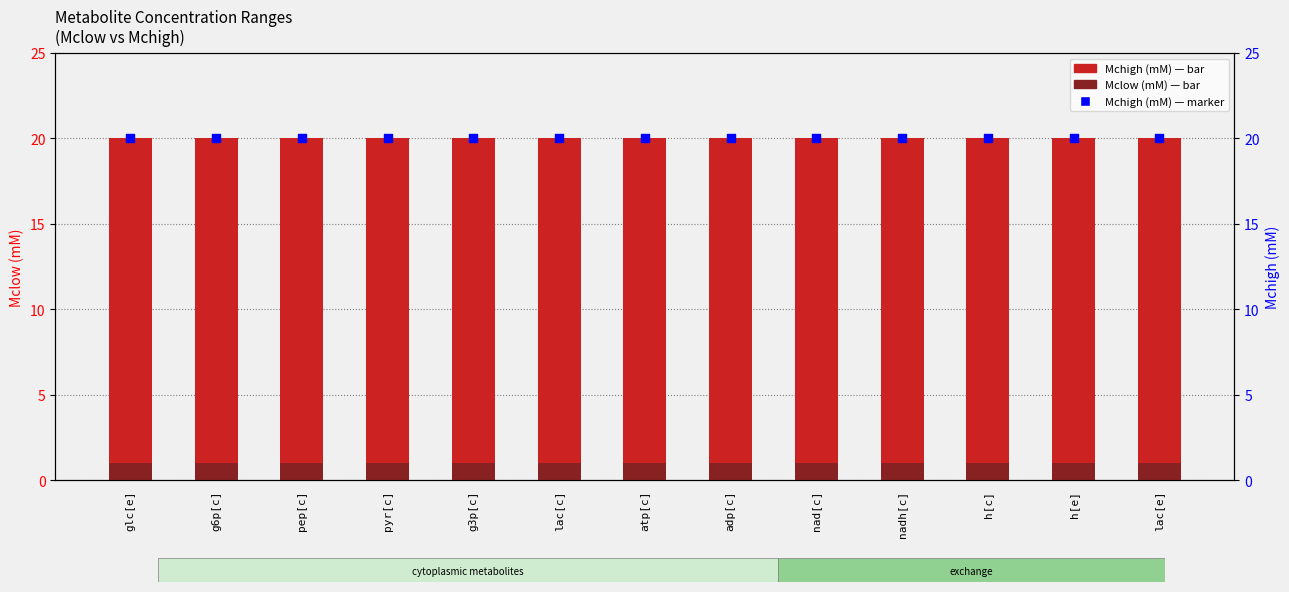

Which series has the largest total across all categories?

Mchigh (mM)